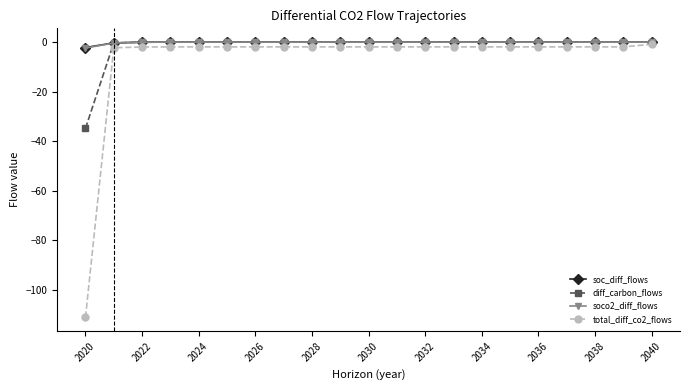

What is the smallest value displayed?

-111.0